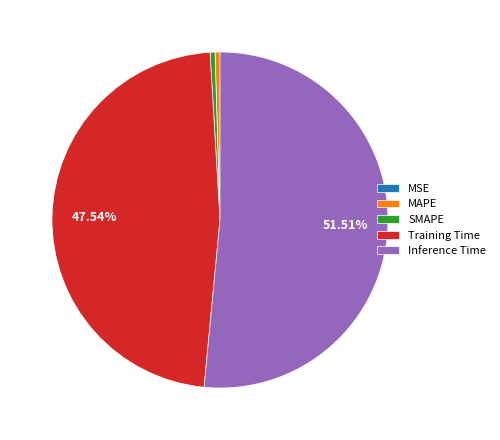

Does Training Time account for over 50% of the chart?

No